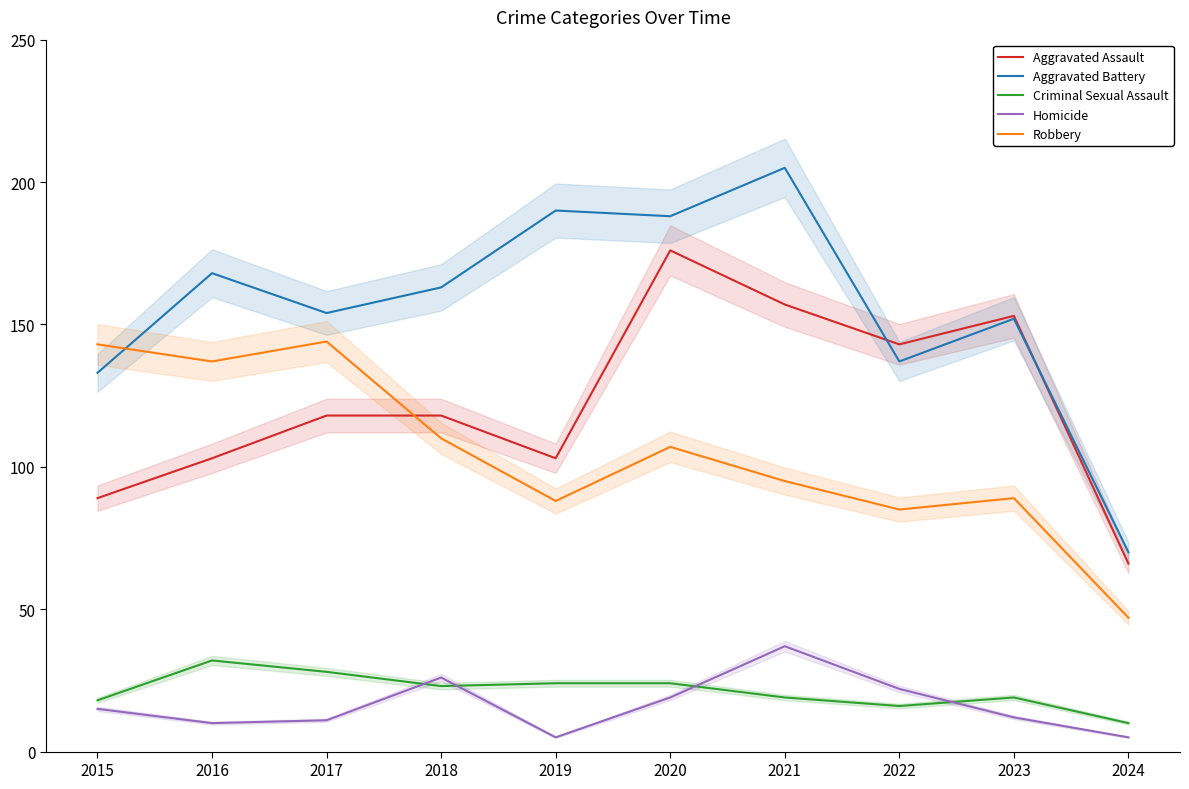

True or false: Aggravated Battery and Homicide cross at least once.

False